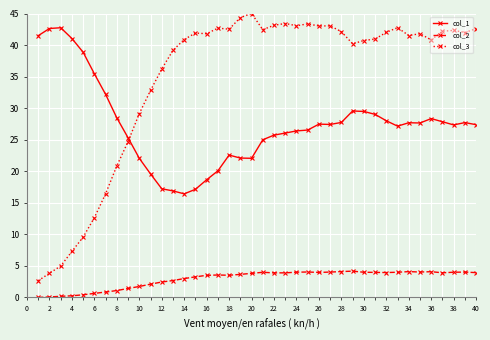

Which series has the largest total across all categories?

col_3